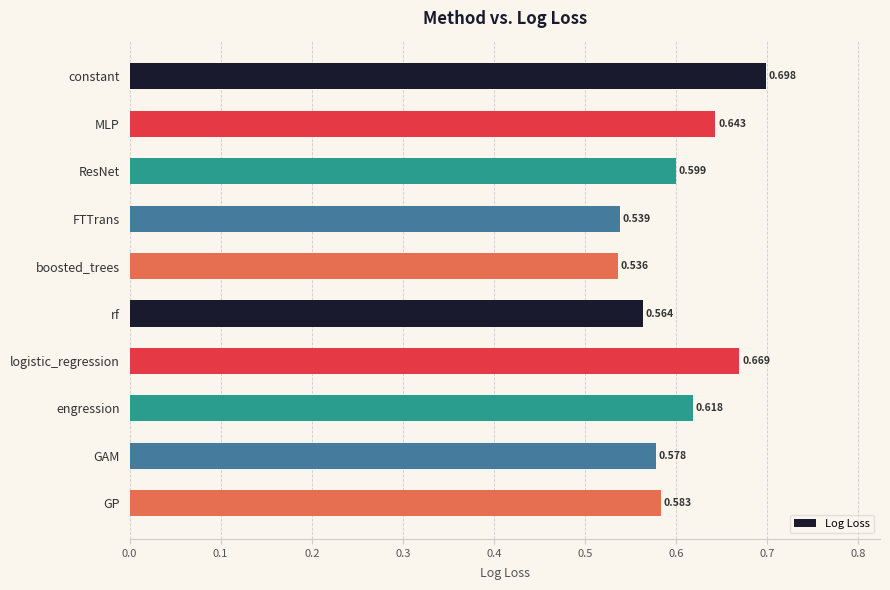

Does the chart contain any negative values?

No